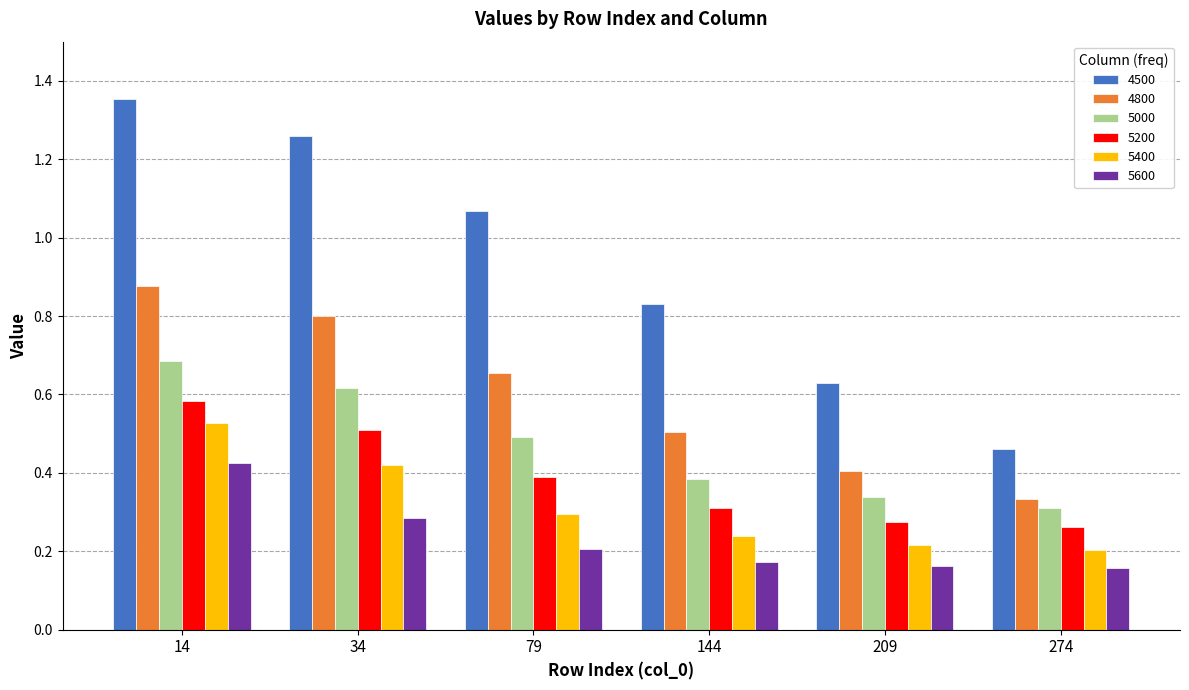

Which series has the widest spread of values?

4500